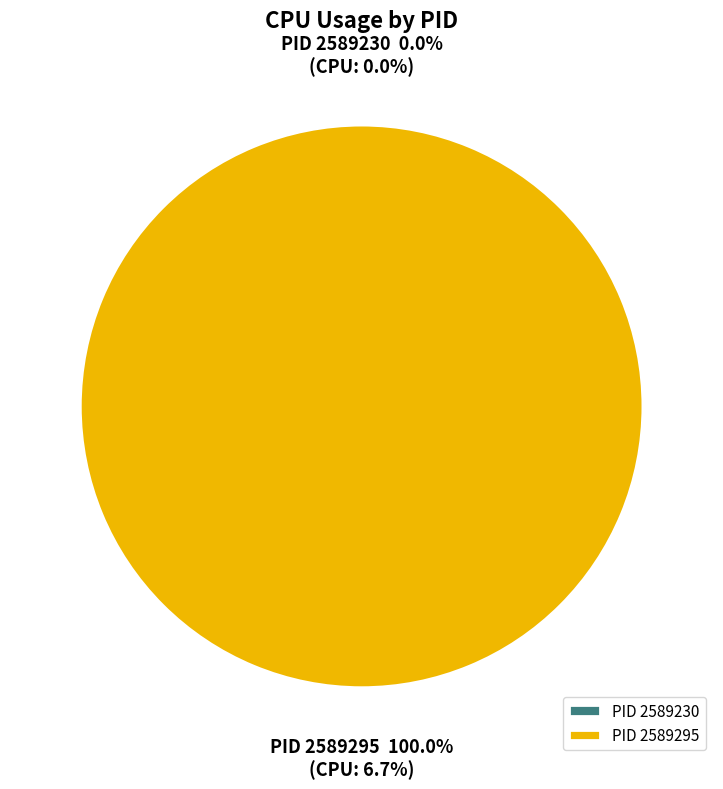

Does 2589230 account for over 50% of the chart?

No